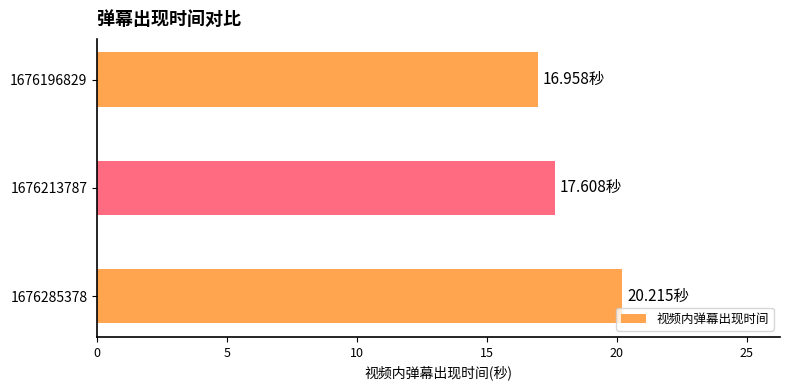

What is the maximum value shown in the chart?

20.2